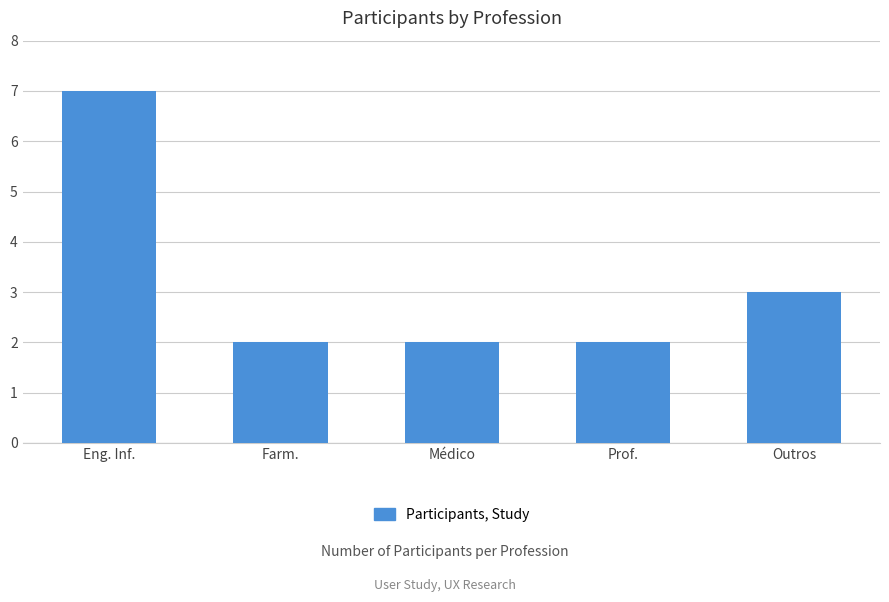

The chart shows a value of 2 at Farm.. True or false?

True